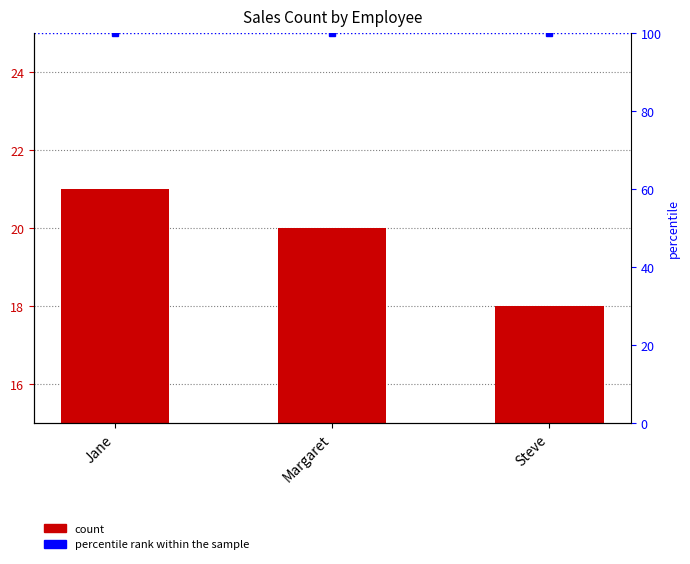

Are the bars grouped side by side (vs. stacked)?

No